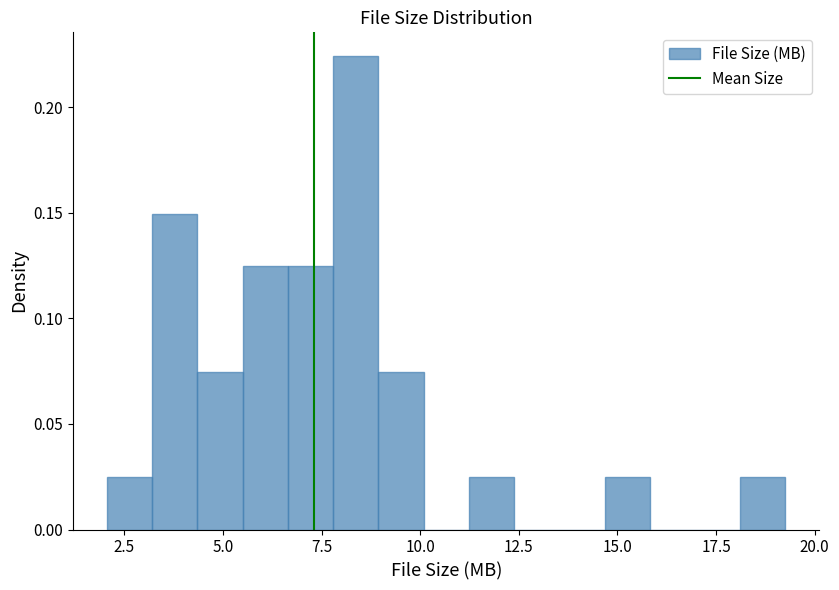

Read against the x-axis, roughly where is the centre of the tallest bar?

8.5